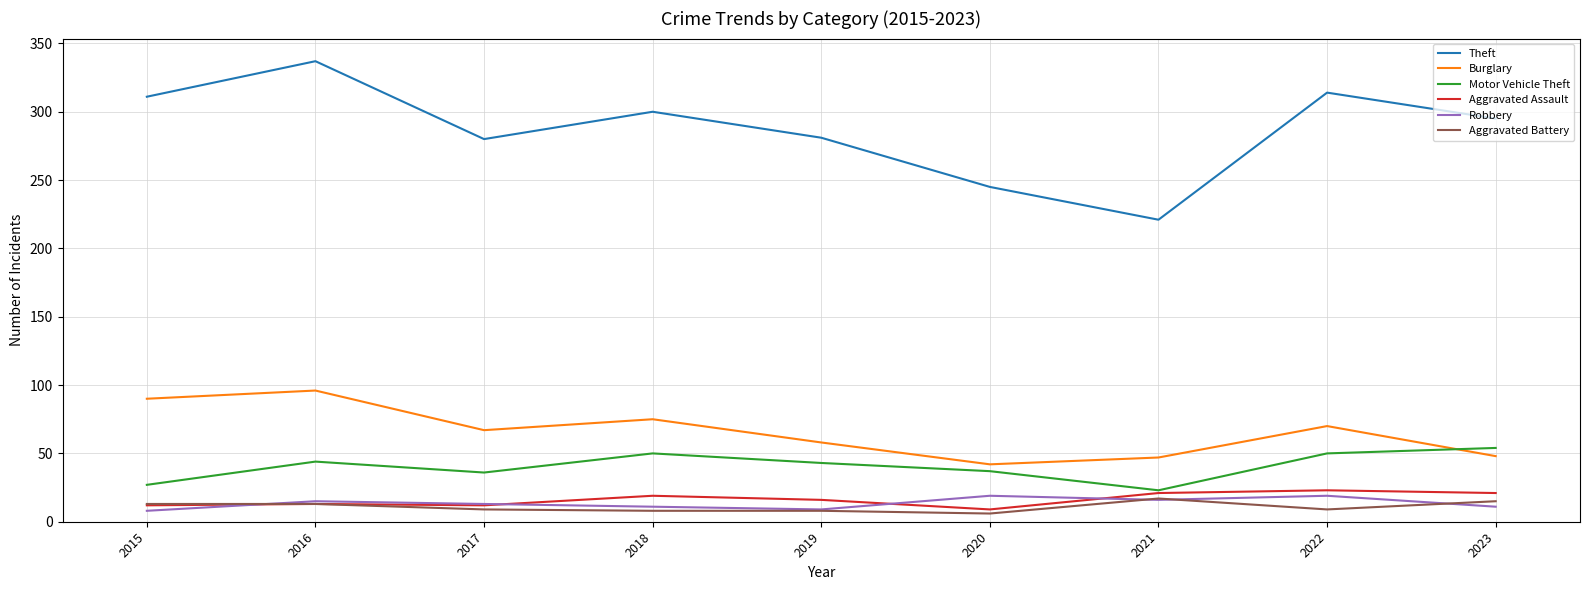

What is the greatest value displayed?

337